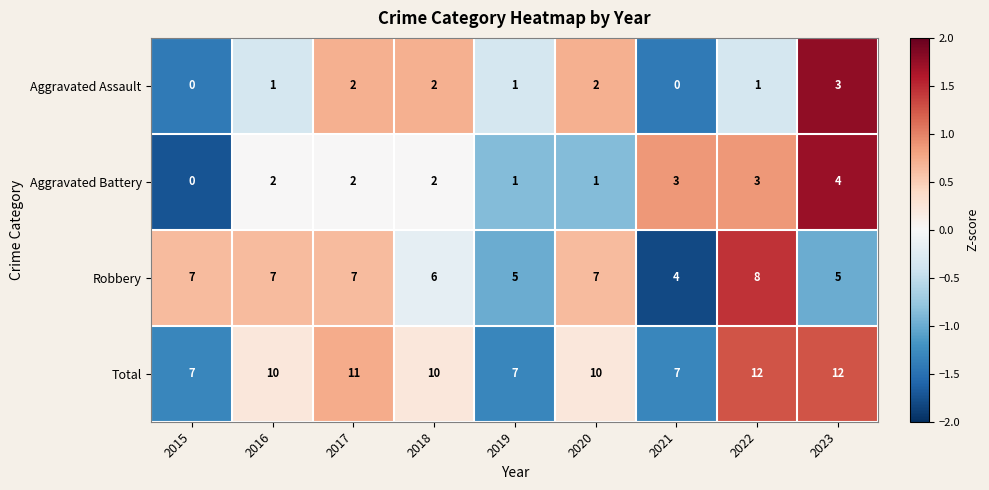

Rank the series by their maximum value, from highest to lowest.

Total, Robbery, Aggravated Battery, Aggravated Assault